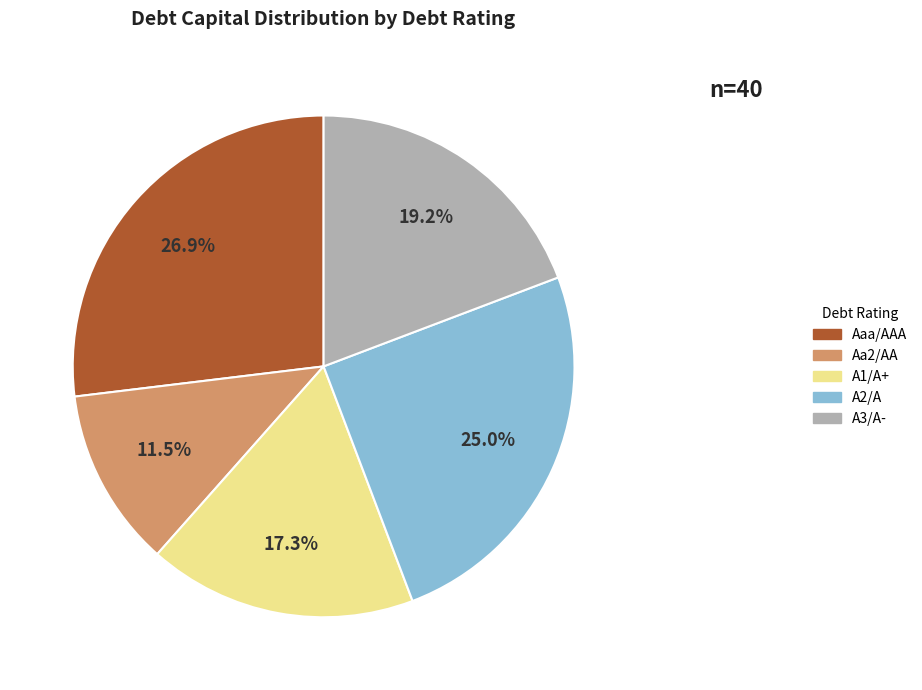

Is there a majority slice in this chart?

No